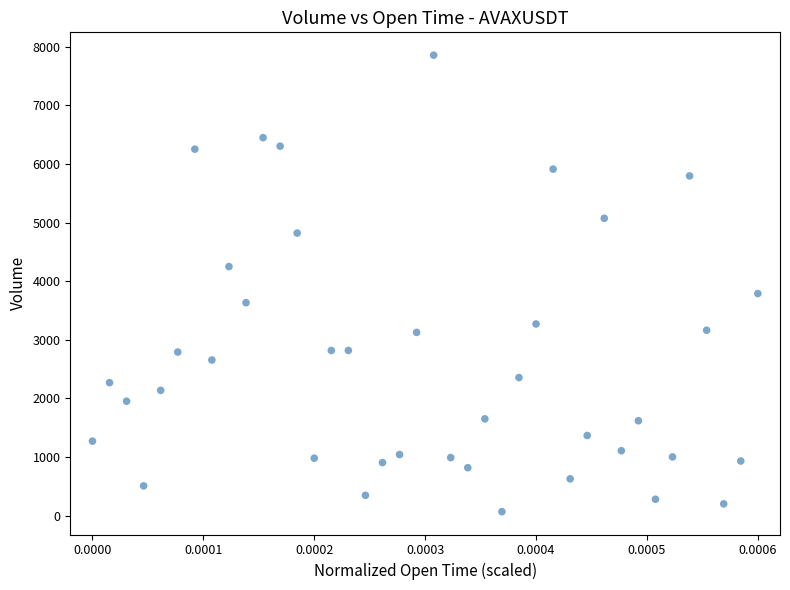

What is the range of Y values (max minus min)?

7785